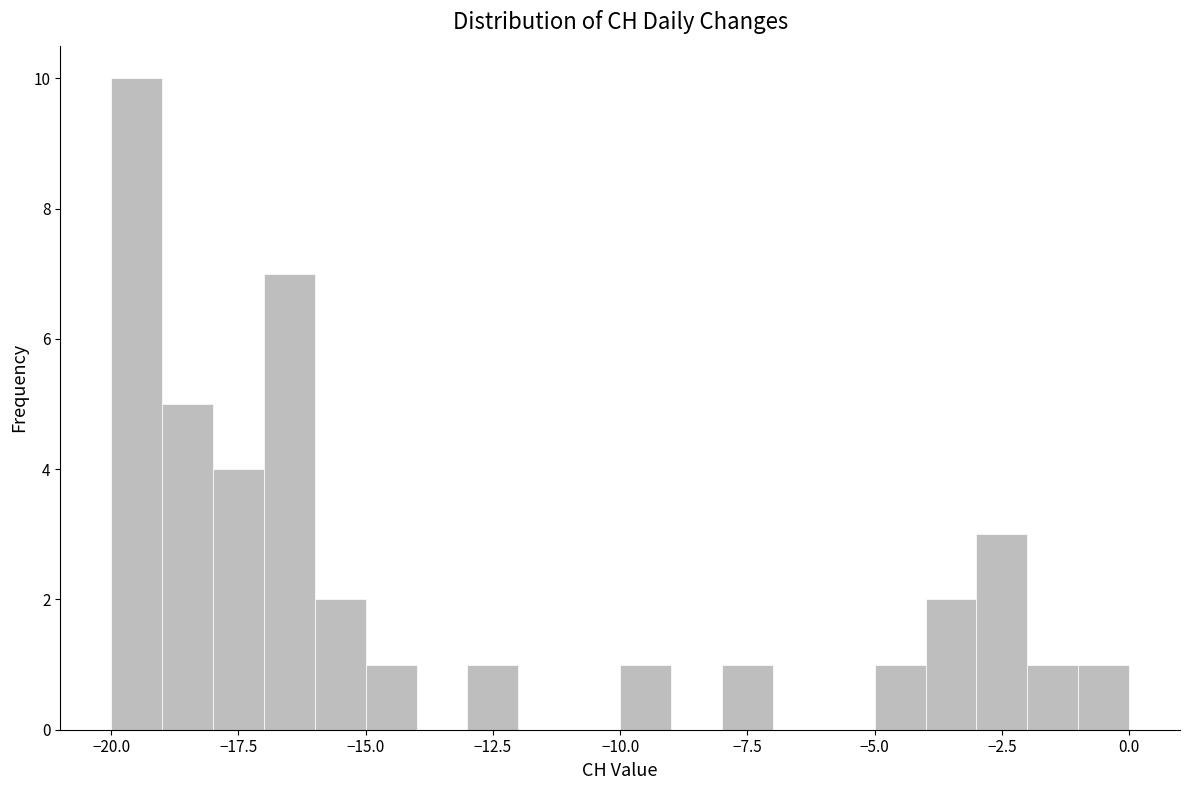

Around what value on the x-axis is the tallest bar? Give the approximate position of its centre, as read against the axis.

-19.5